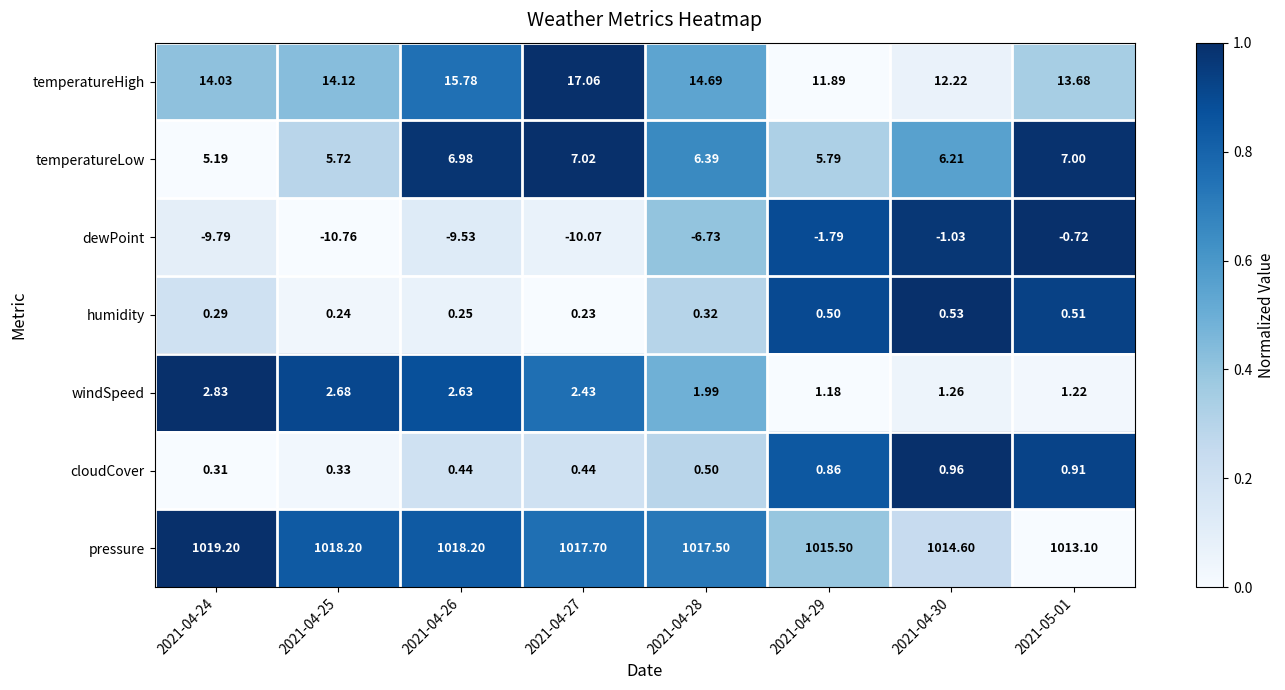

Count the number of categories in the chart.

8